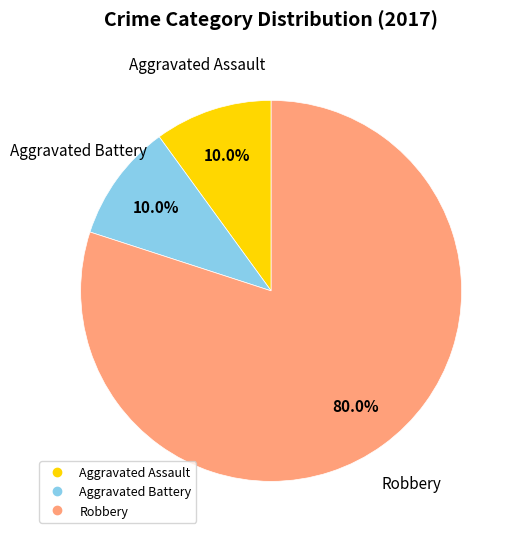

Is there any slice that represents more than half of the pie?

Yes